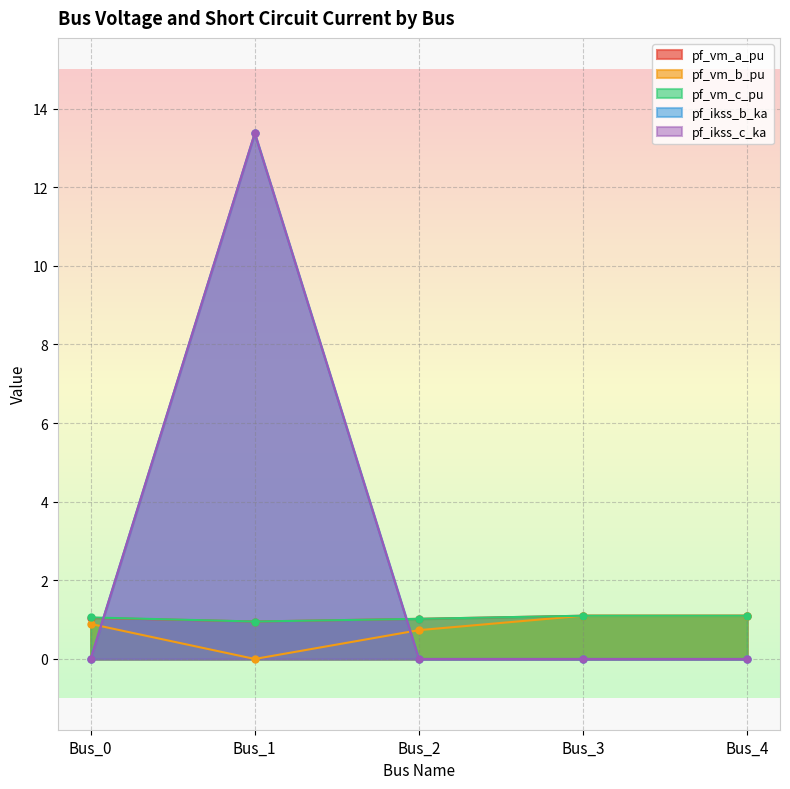

How many interior local valleys does the pf_vm_b_pu series have?

1